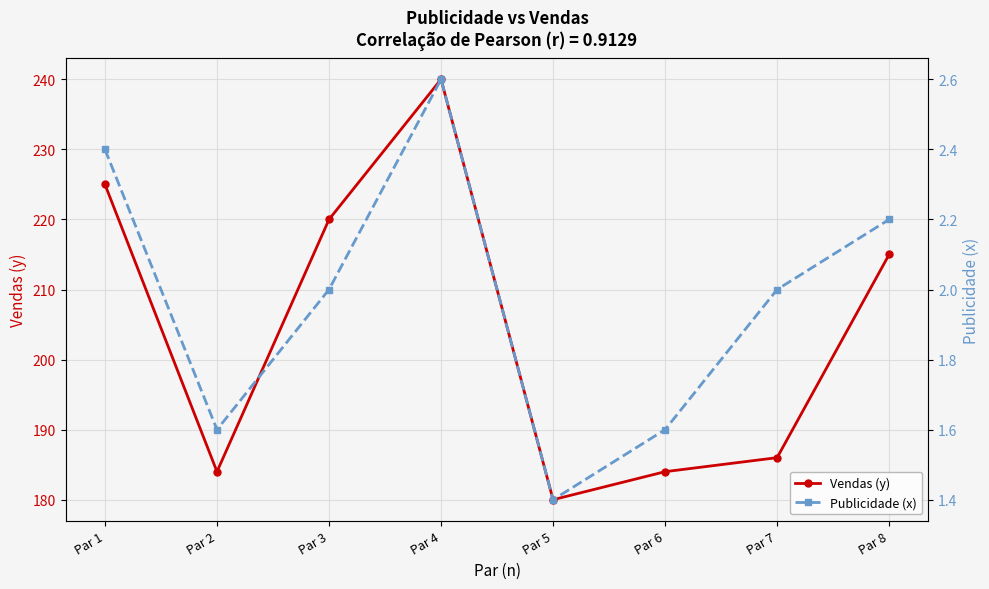

Between Par 8 and Par 6, which is larger?

Par 8